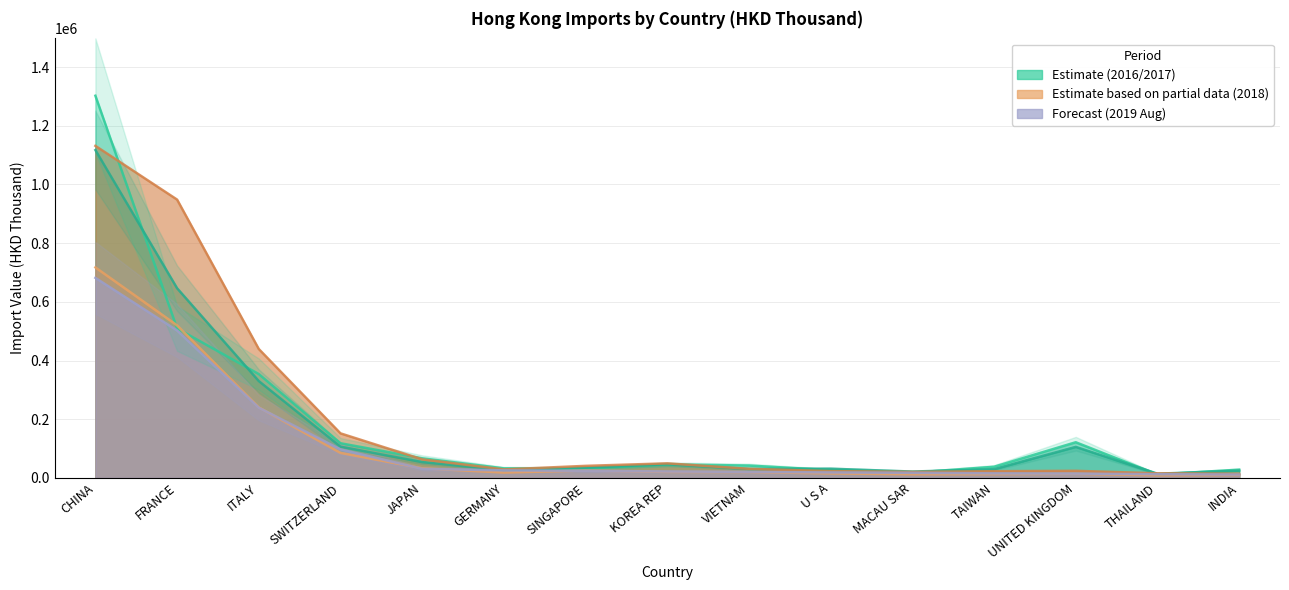

What is the average value of the 201808 series?

116728.0